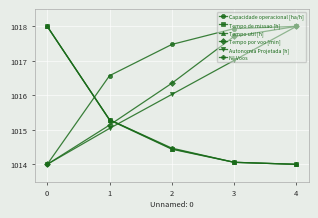

Between which two adjacent categories do Autonomia Projetada [h] and Tempo de missao [h] first intersect?

1 and 2